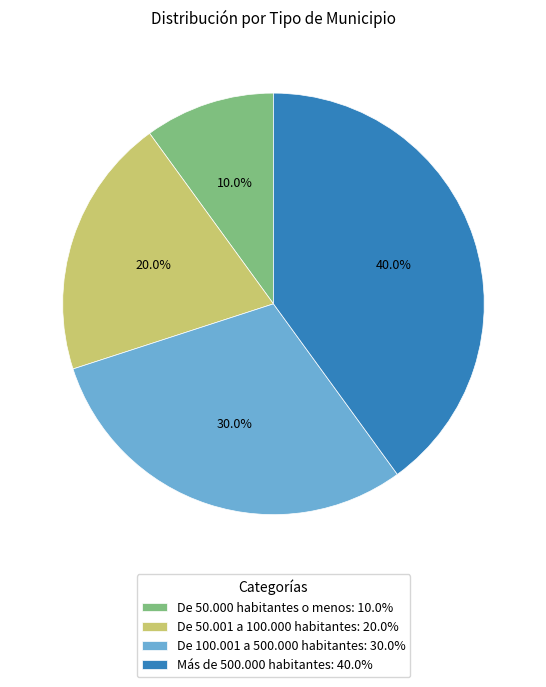

Approximately how many times larger is the value at De 50.000 habitantes o menos compared to De 50.001 a 100.000 habitantes?

0.5